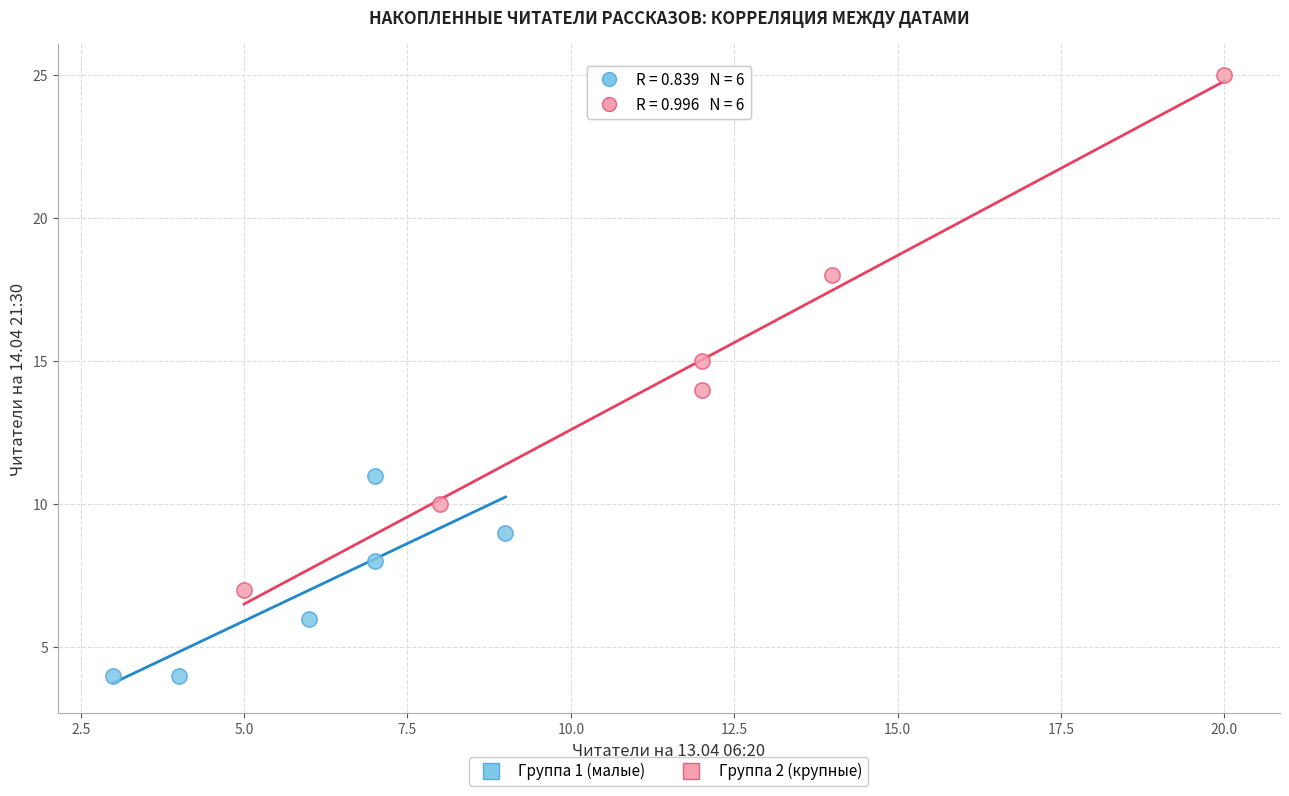

Which series reaches the maximum Y coordinate?

Группа 2 (крупные)